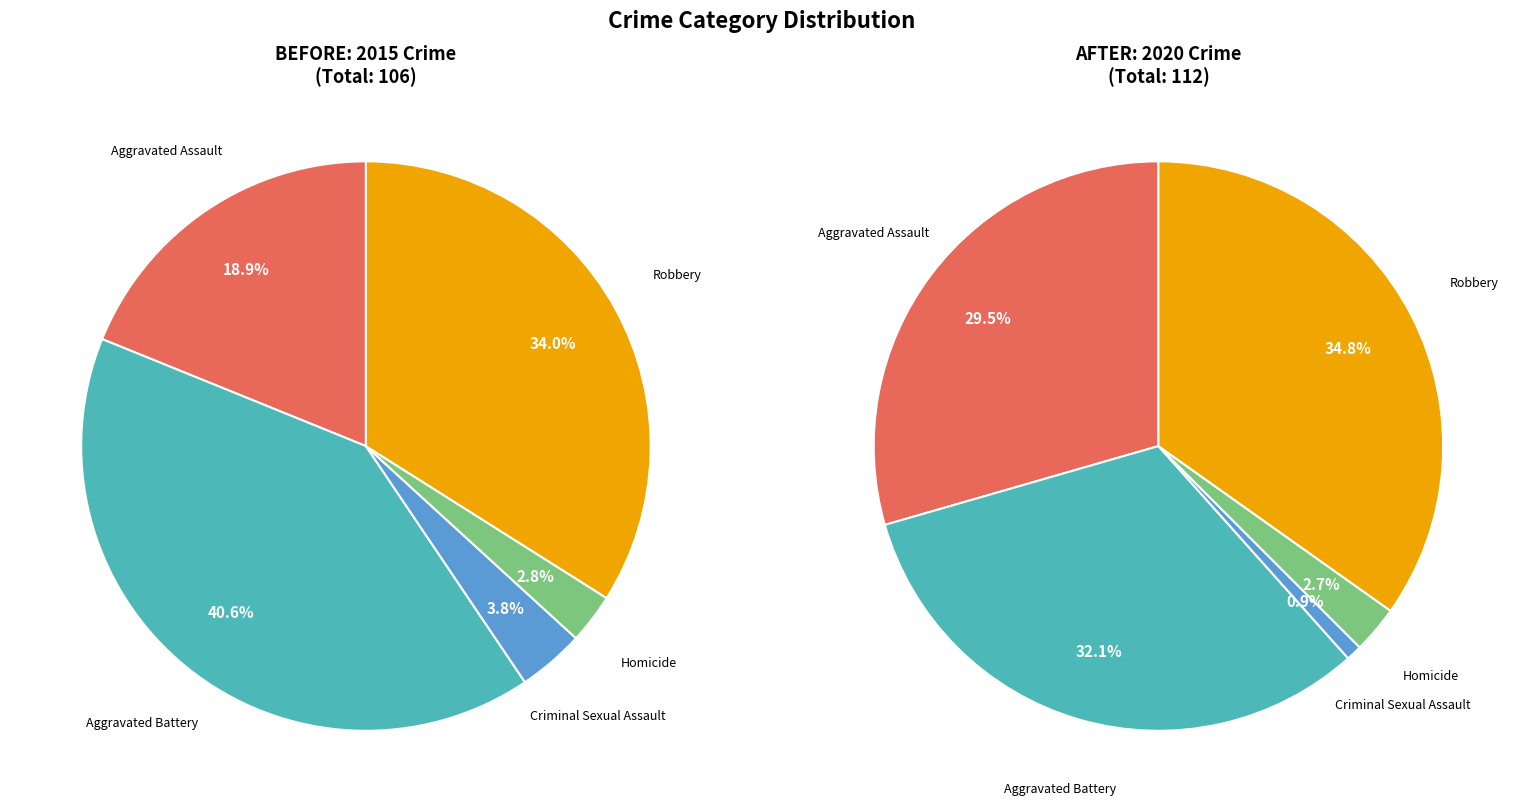

What percentage is NOT represented by Robbery?

66.0%